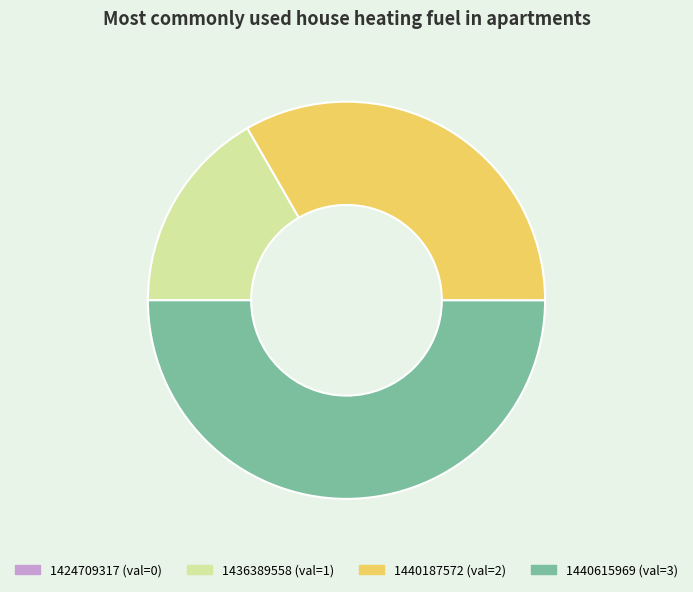

Is 1436389558 the majority of the pie?

No